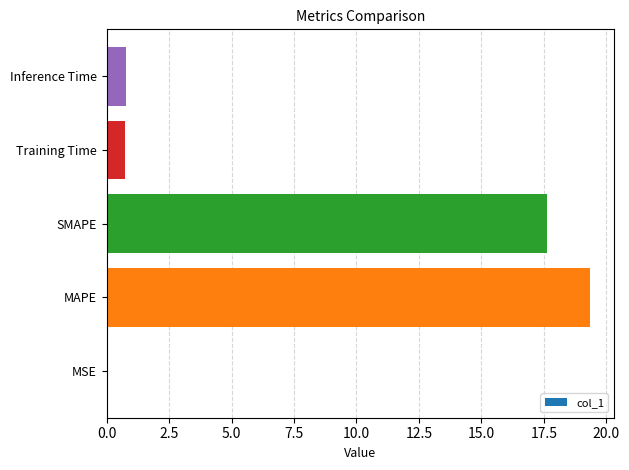

Which has a higher value, MSE or SMAPE?

SMAPE